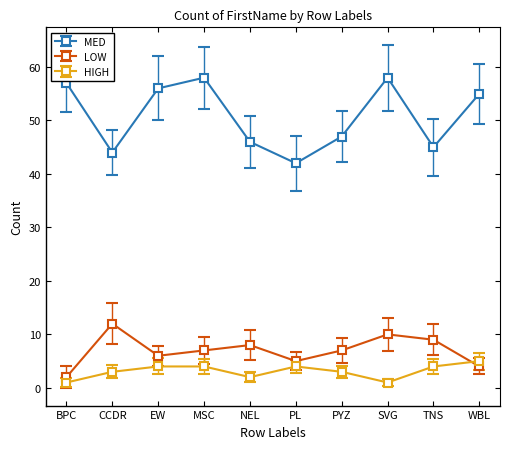

Between which two adjacent categories do LOW and HIGH first intersect?

TNS and WBL